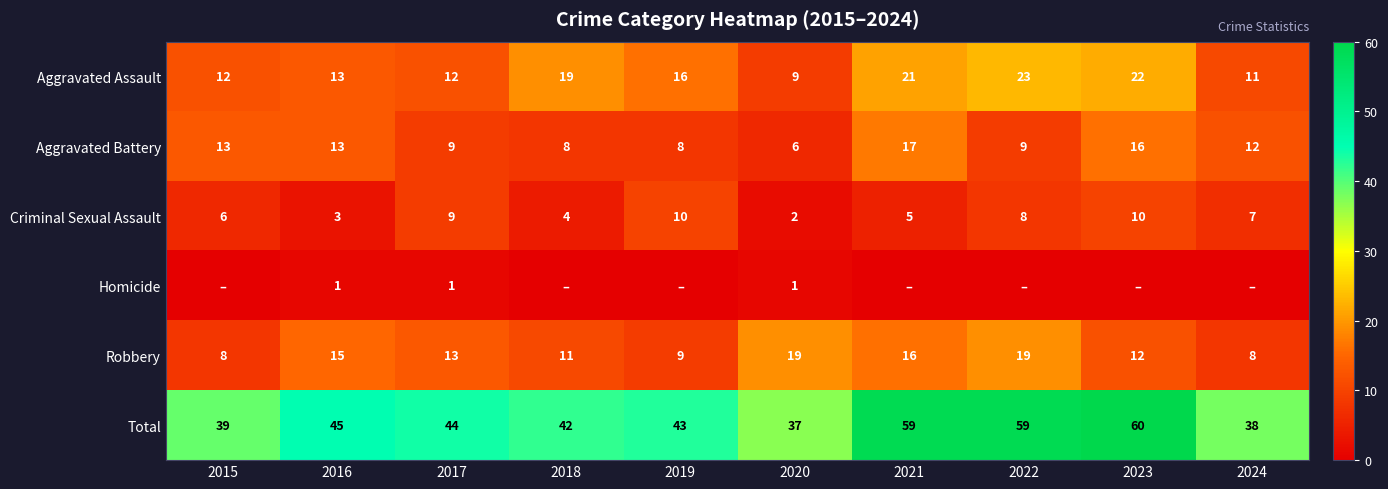

What is the sum of all Criminal Sexual Assault values?

64